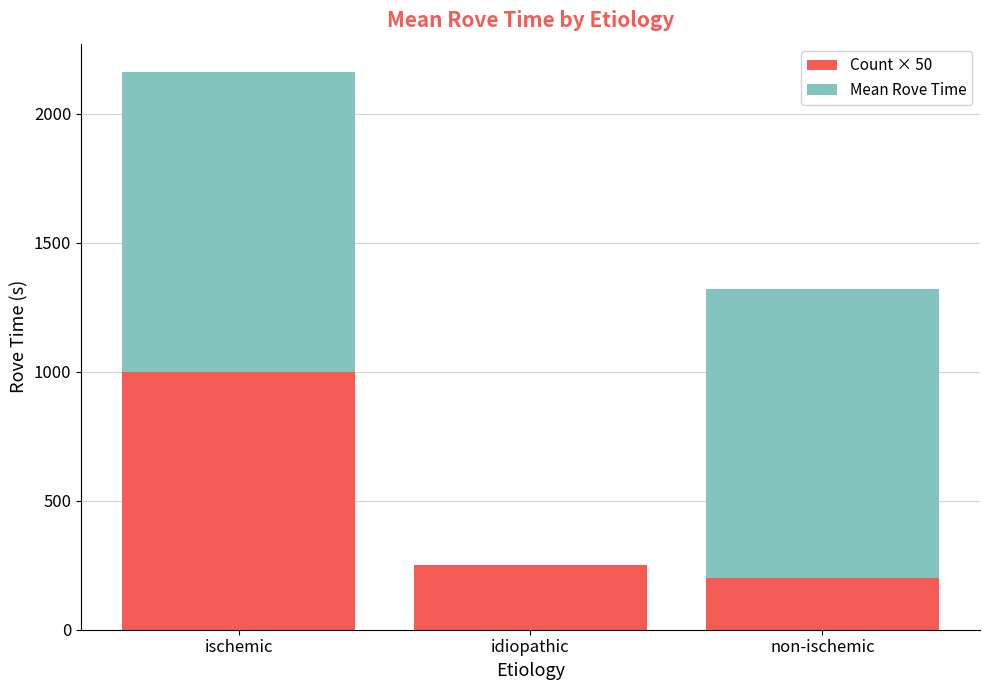

Reading left to right, transcribe the values for Count × 50.

ischemic=1000.0	idiopathic=250.0	non-ischemic=200.0